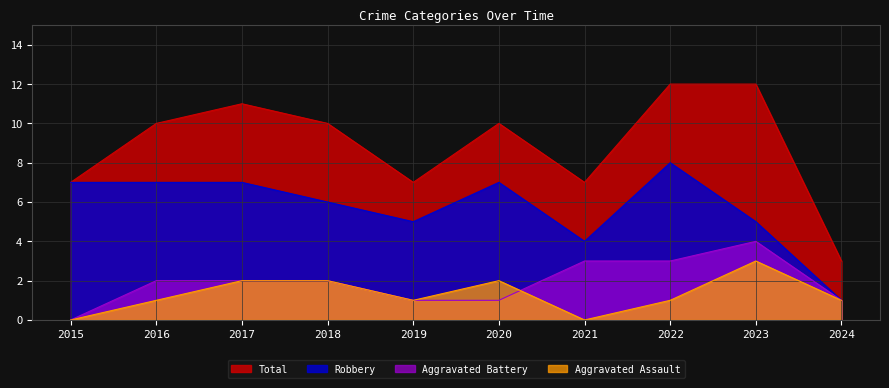

The Total series shows 7 at 2019. True or false?

True